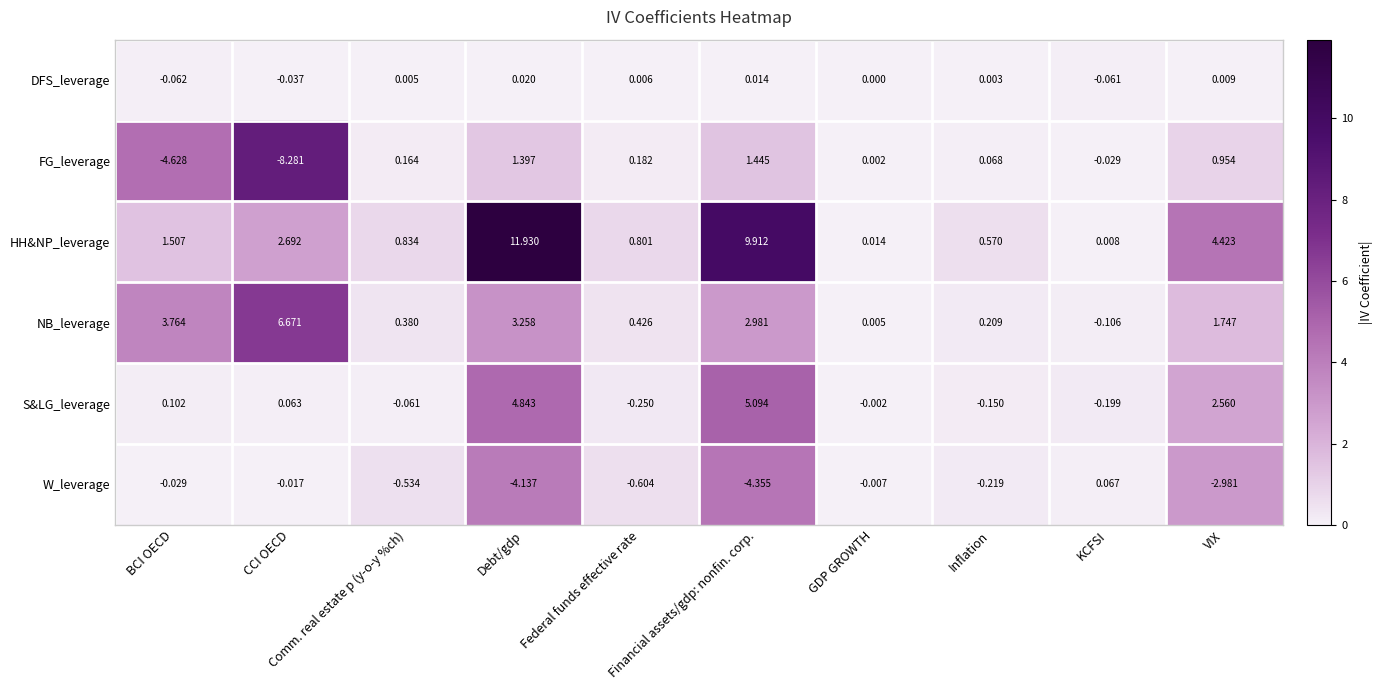

Which series has the largest range (max minus min)?

HH&NP_leverage